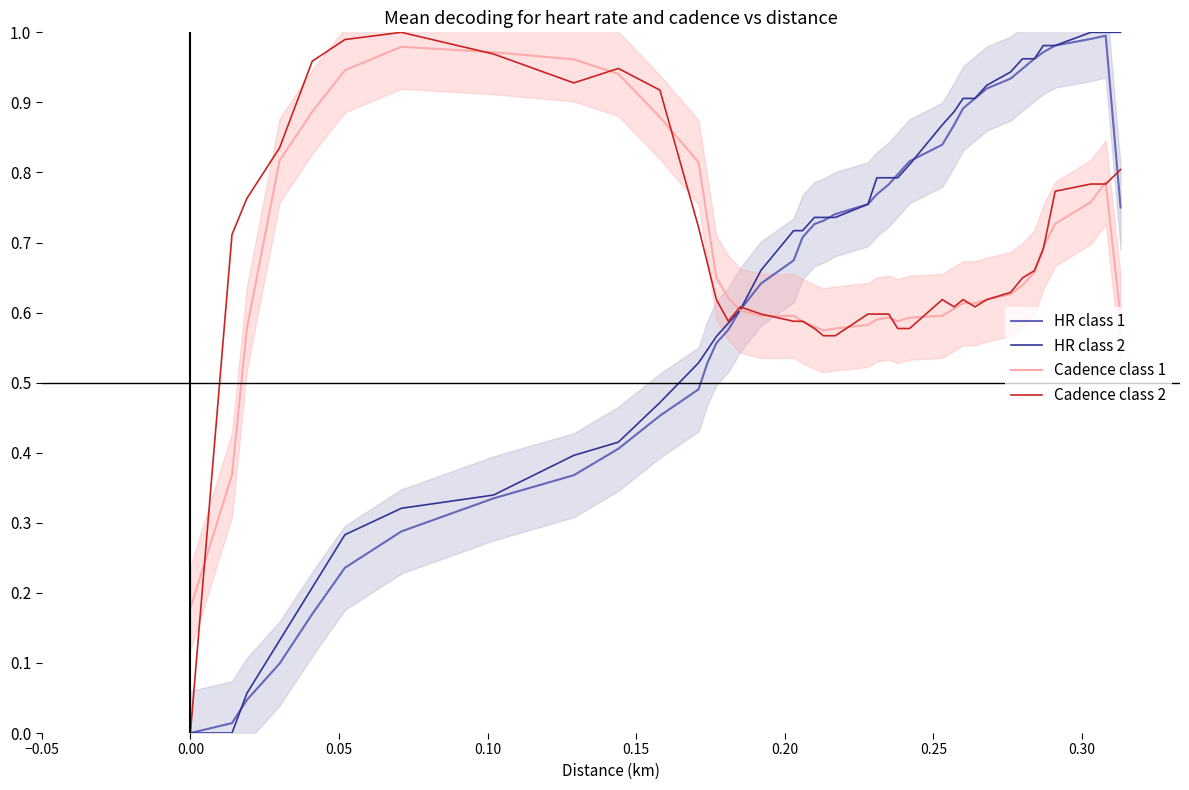

Reading left to right, transcribe all the data shown in this chart.

HR class 1: 0.0	0.0	0.0	0.1	0.2	0.2	0.3	0.3	0.4	0.4	0.5	0.5	0.5	0.6	0.6	0.6	0.6	0.7	0.7	0.7	0.7	0.7	0.8	0.8	0.8	0.8	0.8	0.8	0.9	0.9	0.9	0.9	0.9	0.9	1.0	1.0	1.0	1.0	1.0	0.8
HR class 2: 0.0	0.0	0.1	0.1	0.2	0.3	0.3	0.3	0.4	0.4	0.5	0.5	0.5	0.6	0.6	0.6	0.7	0.7	0.7	0.7	0.7	0.7	0.8	0.8	0.8	0.8	0.8	0.9	0.9	0.9	0.9	0.9	0.9	1.0	1.0	1.0	1.0	1.0	1.0	1.0
Cadence class 1: 0.2	0.4	0.6	0.8	0.9	0.9	1.0	1.0	1.0	0.9	0.9	0.8	0.7	0.6	0.6	0.6	0.6	0.6	0.6	0.6	0.6	0.6	0.6	0.6	0.6	0.6	0.6	0.6	0.6	0.6	0.6	0.6	0.6	0.6	0.7	0.7	0.7	0.8	0.8	0.6
Cadence class 2: 0.0	0.7	0.8	0.8	1.0	1.0	1.0	1.0	0.9	0.9	0.9	0.7	0.7	0.6	0.6	0.6	0.6	0.6	0.6	0.6	0.6	0.6	0.6	0.6	0.6	0.6	0.6	0.6	0.6	0.6	0.6	0.6	0.6	0.6	0.7	0.7	0.8	0.8	0.8	0.8